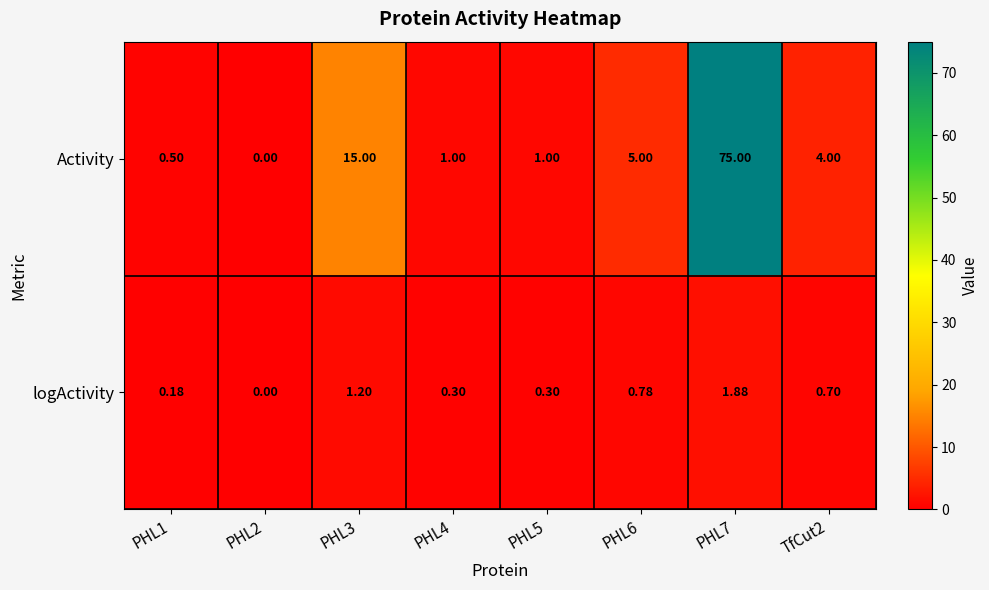

At which category is the sum across all series the highest?

PHL7